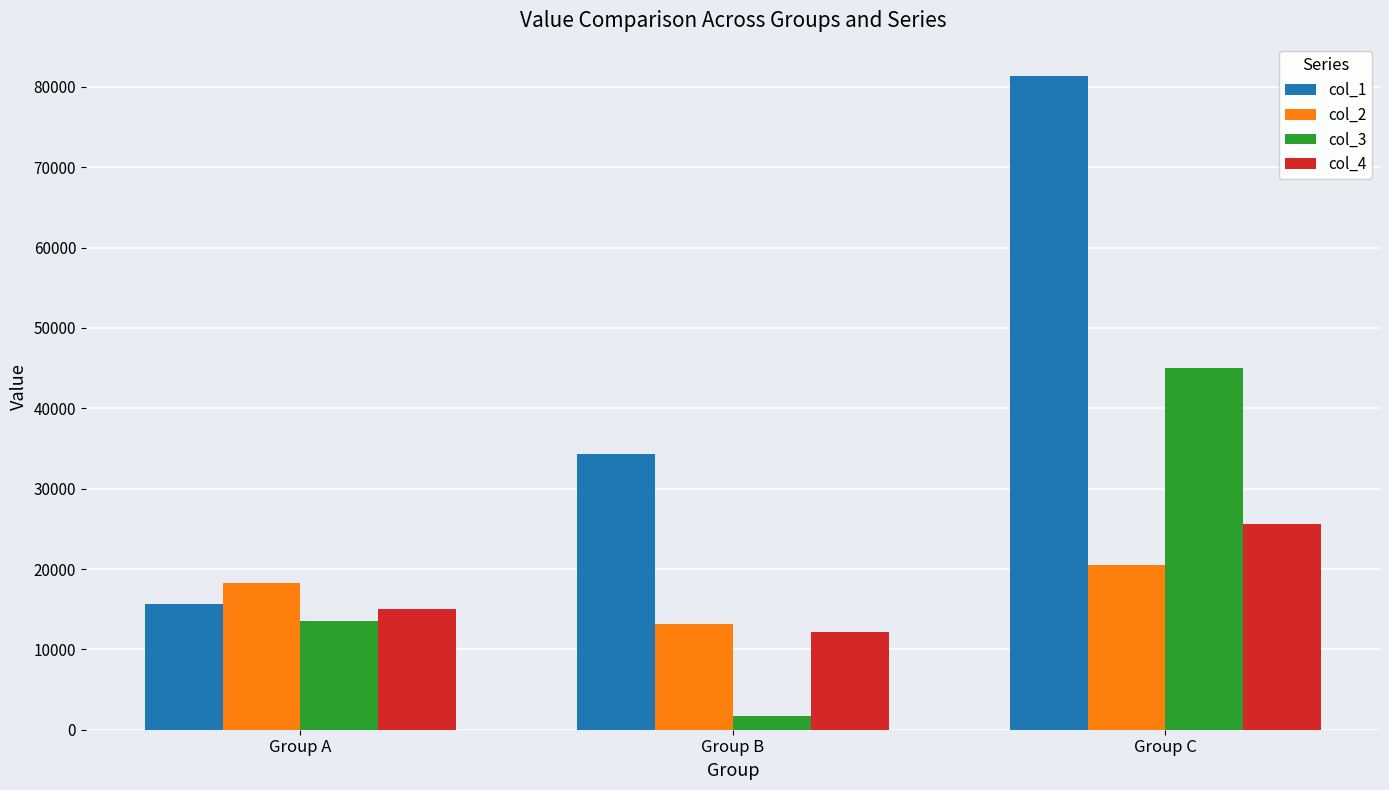

Reading left to right, what are all the values shown in this chart?

col_1: 15606.0	34339.6	81318.7
col_2: 18232.9	13174.2	20480.6
col_3: 13534.1	1710.0	44978.8
col_4: 15056.2	12188.3	25563.7